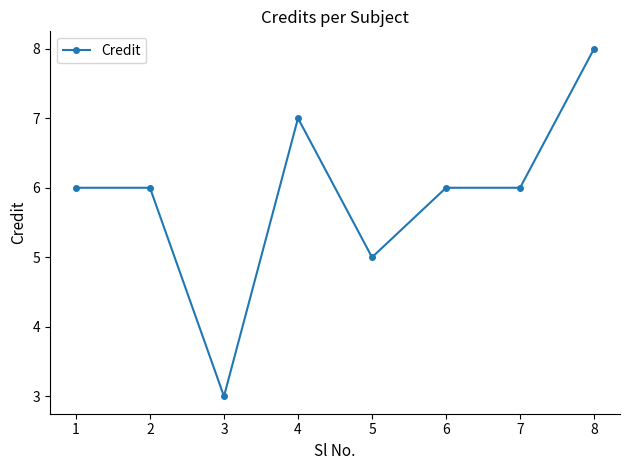

True or false: the data shows 6 at 6.

True